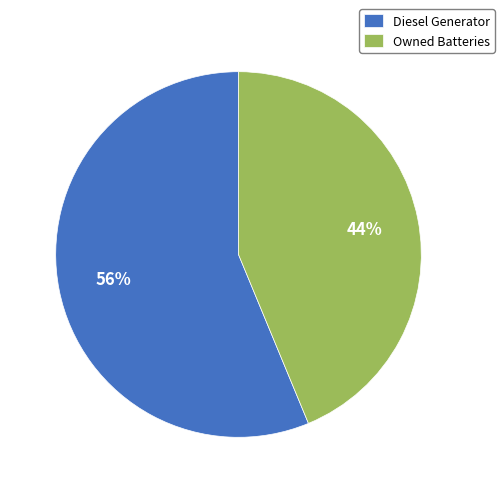

To the nearest percent, what percentage of the pie is Owned Batteries?

44%